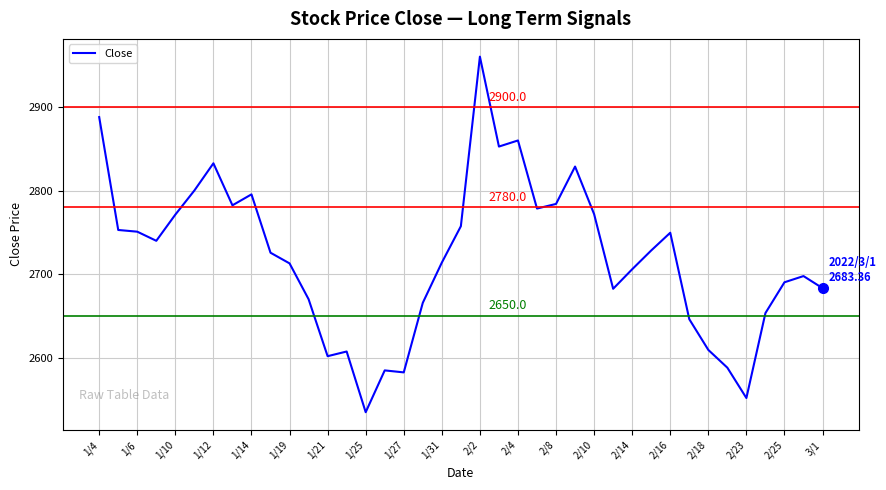

What is the difference between the maximum and minimum values?

426.0